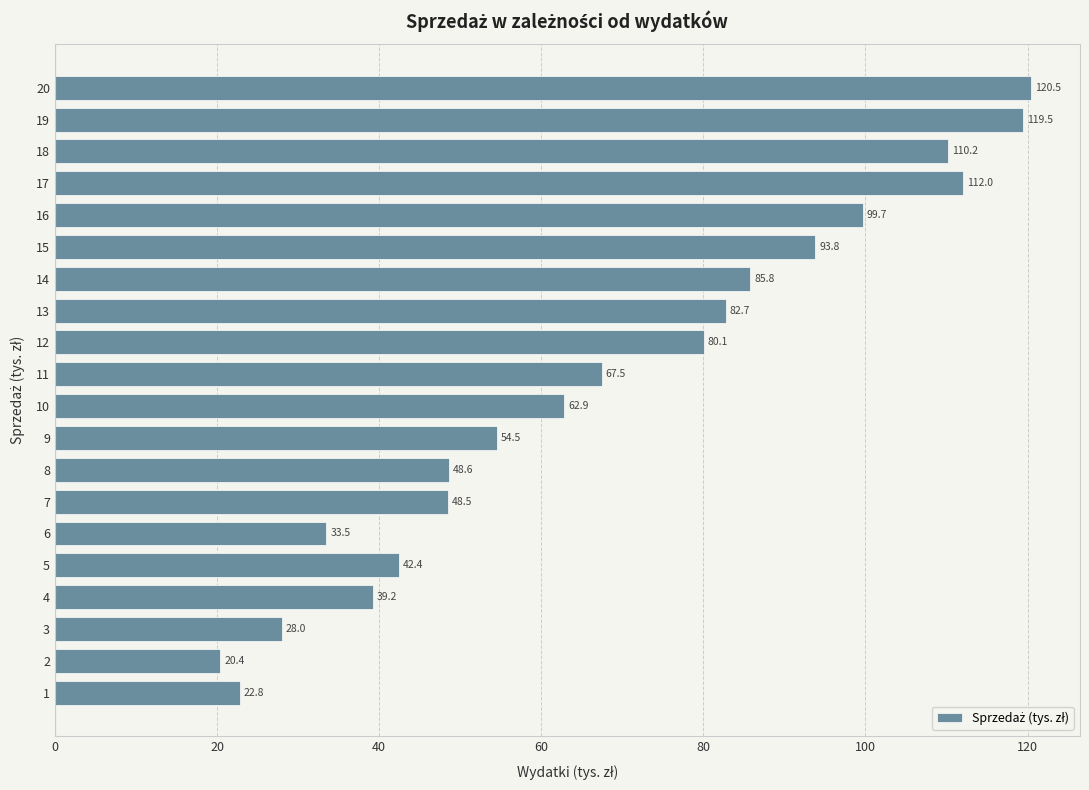

Approximately how many times larger is the value at 20 compared to 11?

1.8